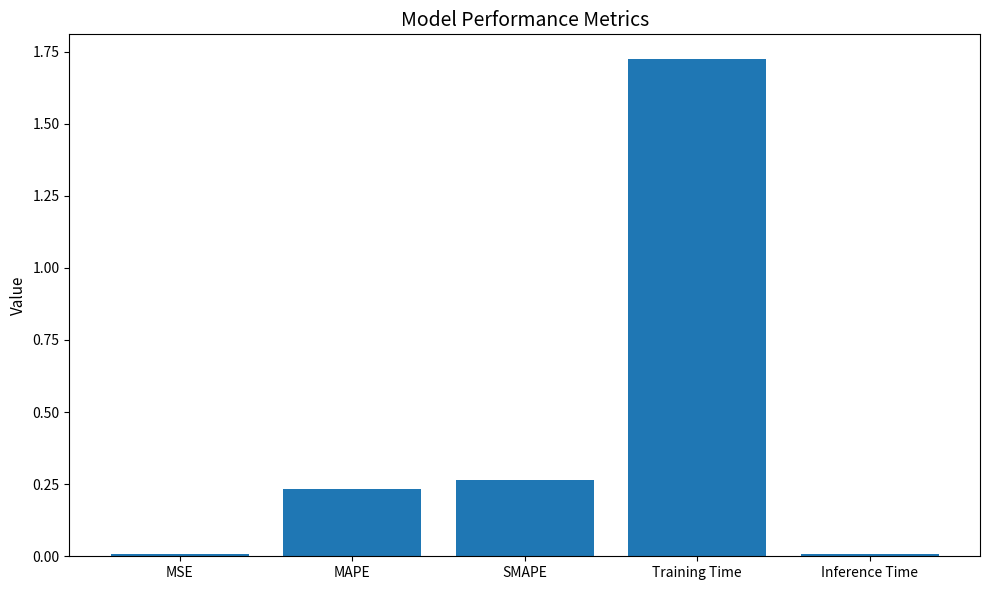

What is the sum of all values?

2.2